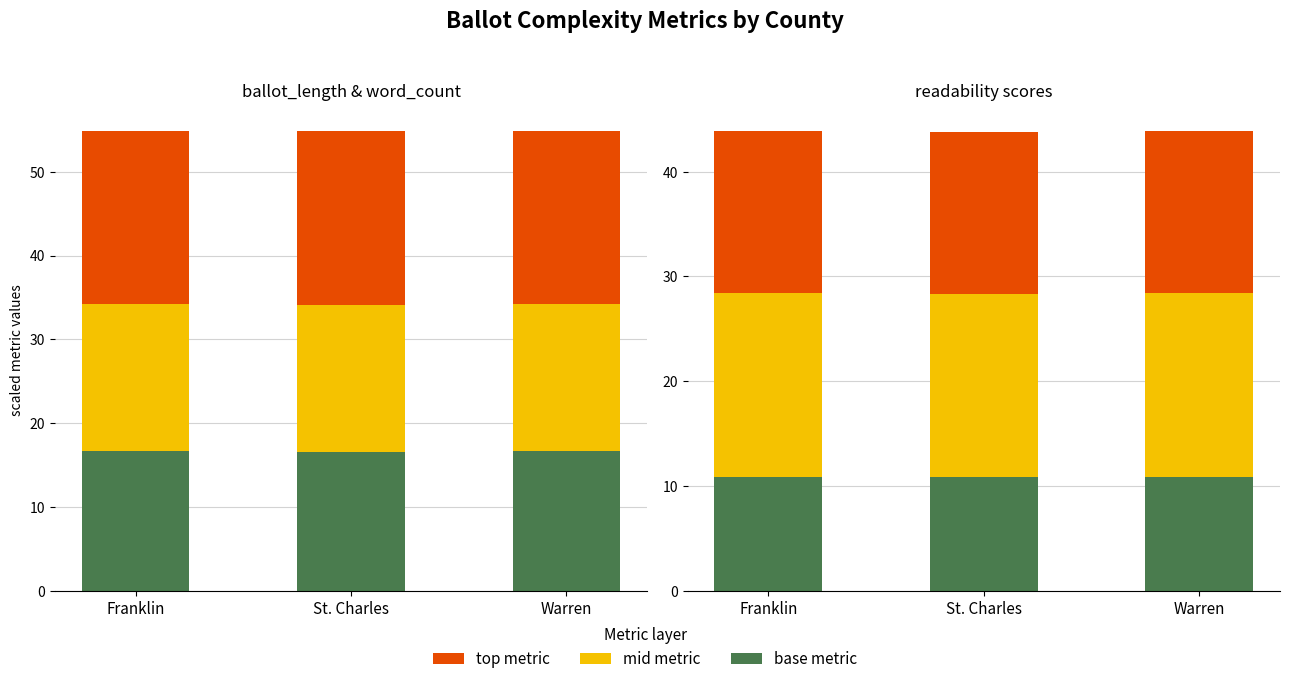

How many bars are there in total?

18